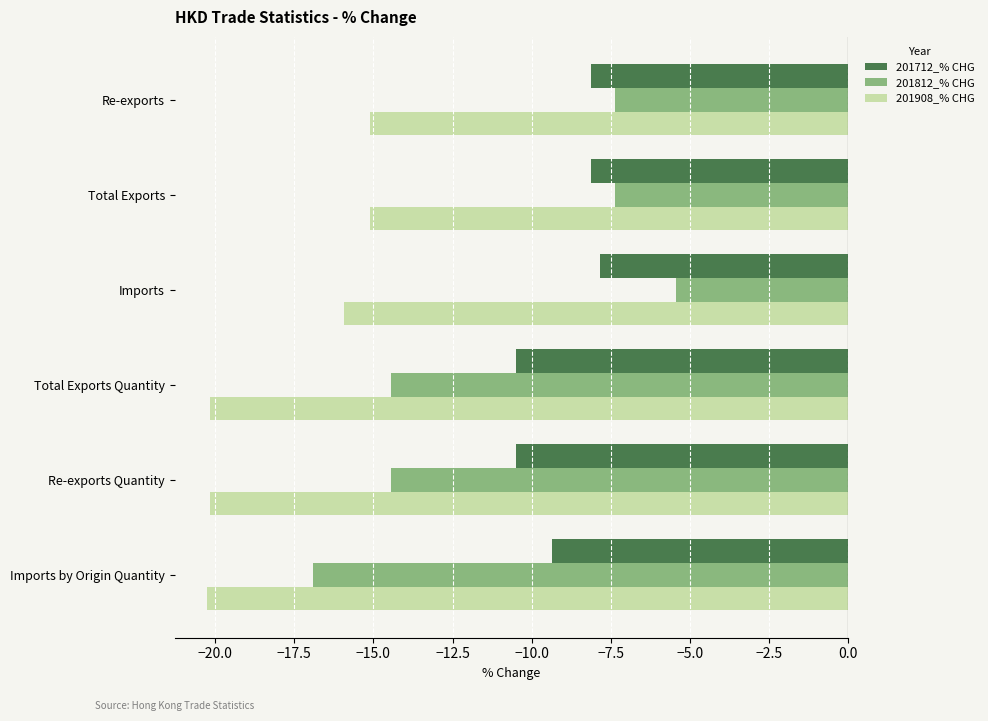

Which category has the highest value across all series?

Imports